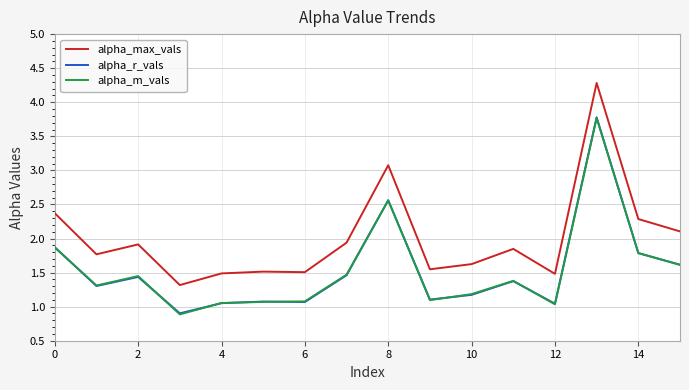

Which series has the largest range (max minus min)?

alpha_max_vals